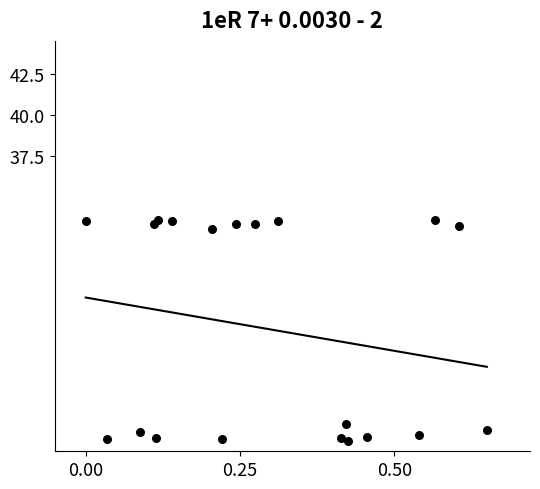

What is the range of X values (max minus min)?

0.7